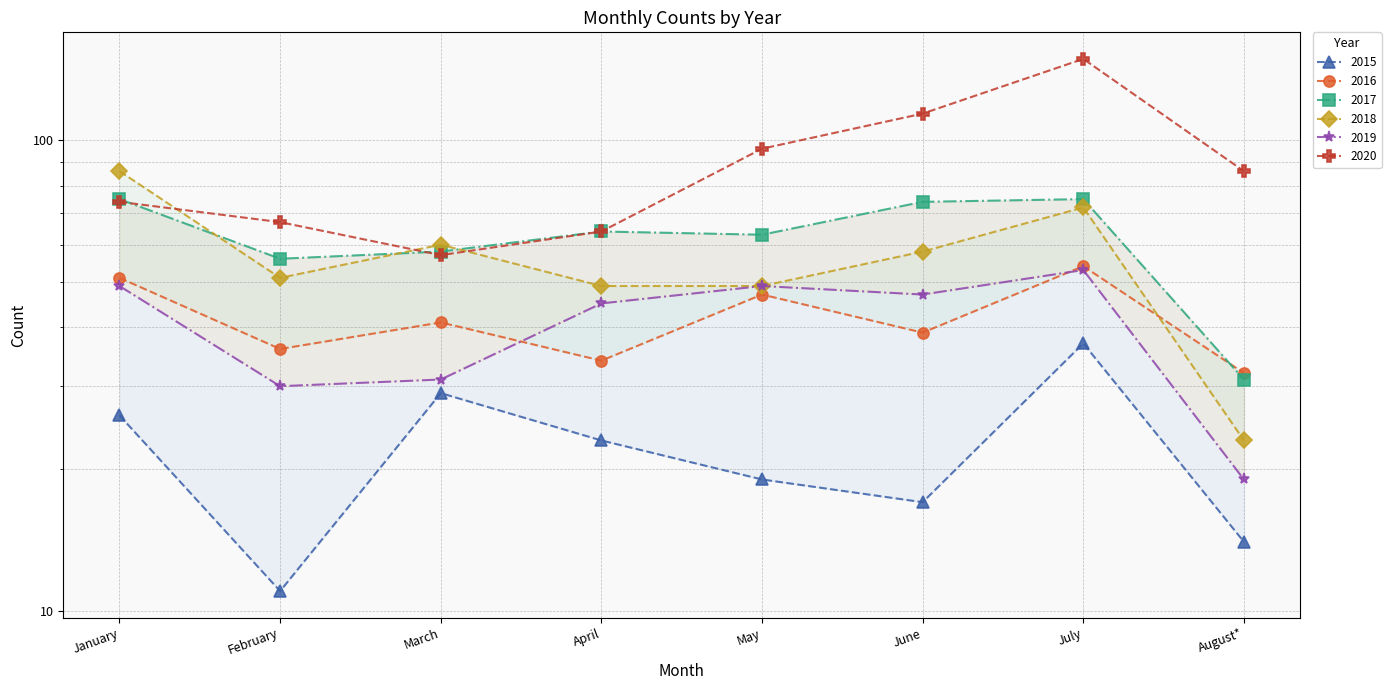

Where do 2017 and 2020 first cross each other?

January and February